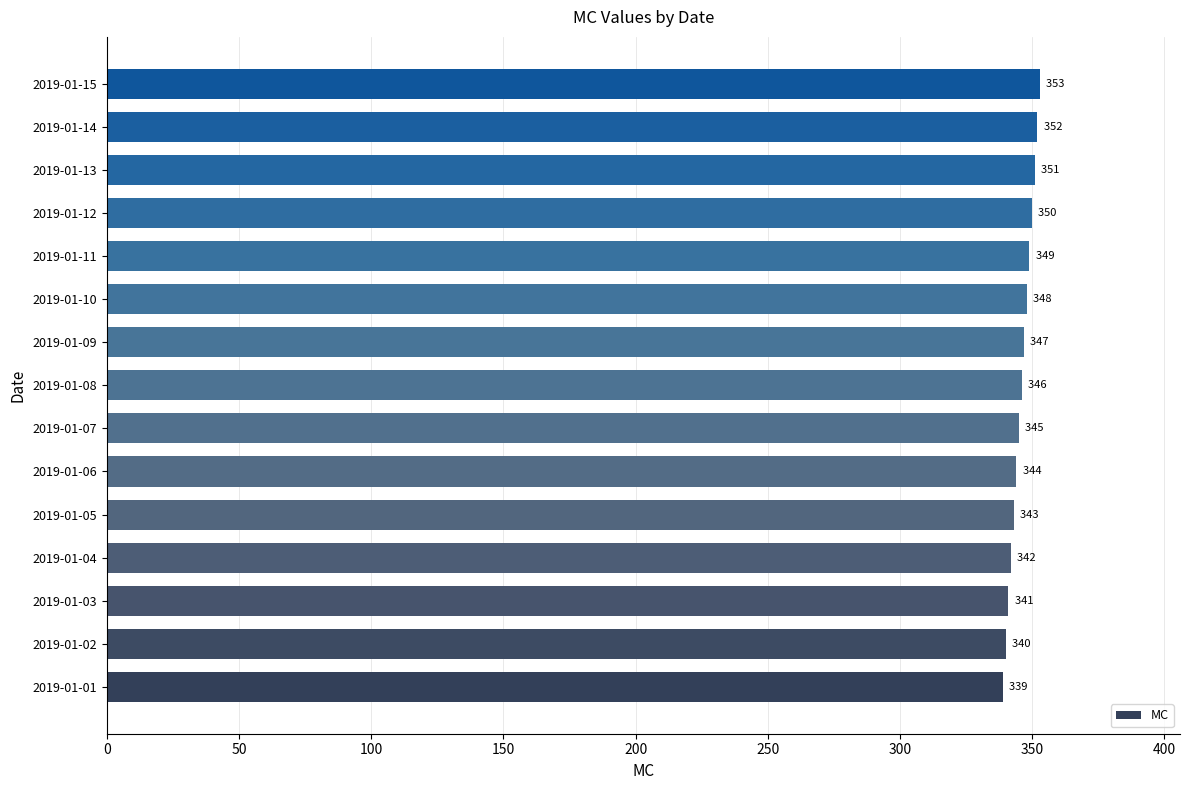

Approximately how many times larger is the value at 2019-01-07 compared to 2019-01-06?

1.0